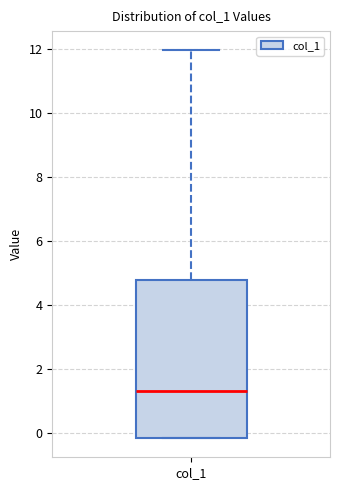

Transcribe this box plot: give where the median line is, the range the box spans, and where the two whiskers end, as read against the y-axis. The values are not printed on the chart, so give them approximately, as read against the axis.

median 1.4, box -0.2 to 4.8, whiskers -0.2 to 12.0